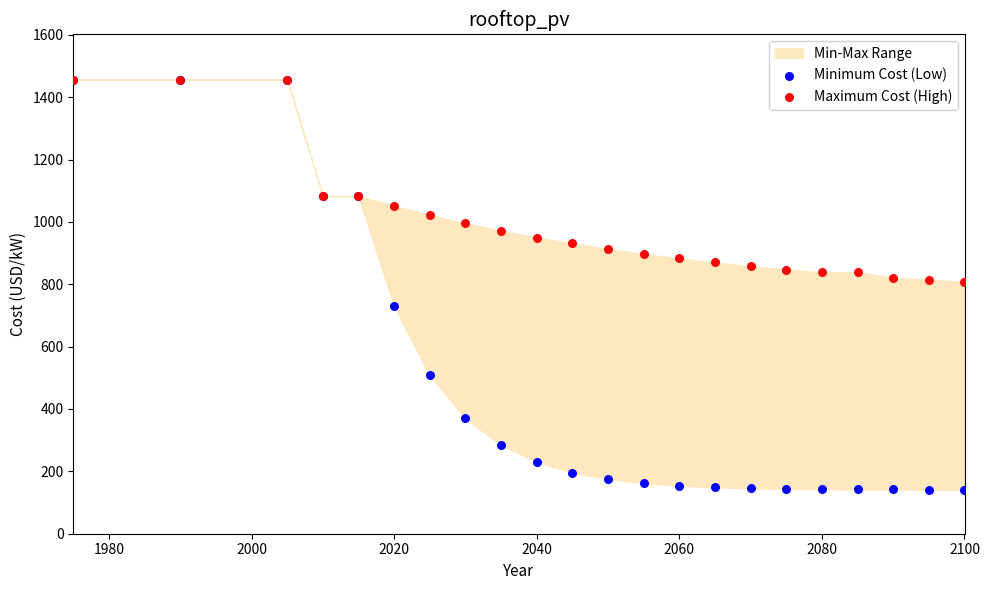

Which series reaches the maximum Y coordinate?

Minimum Cost (Low)